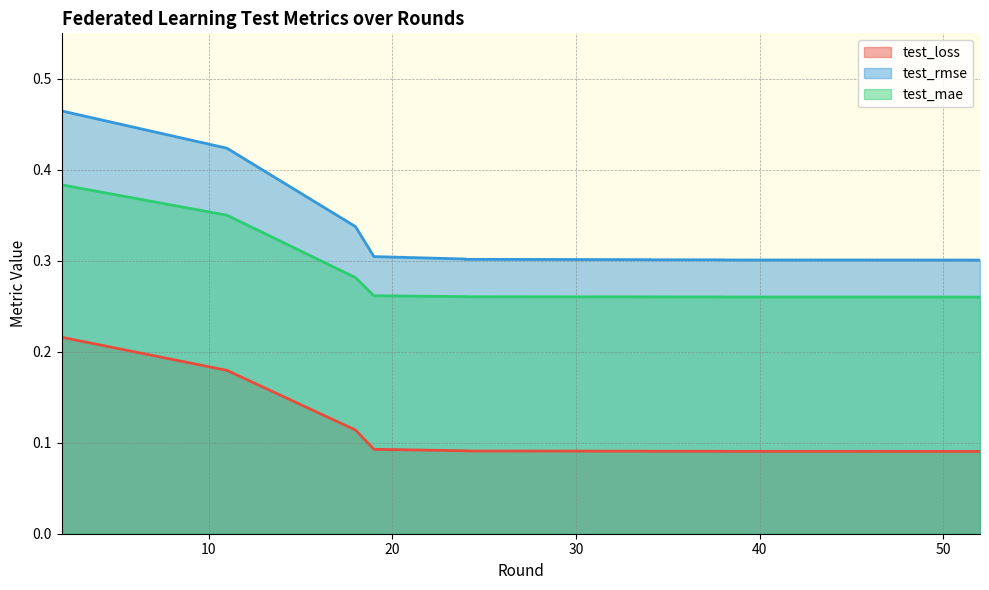

True or false: test_loss and test_mae cross at least once.

False